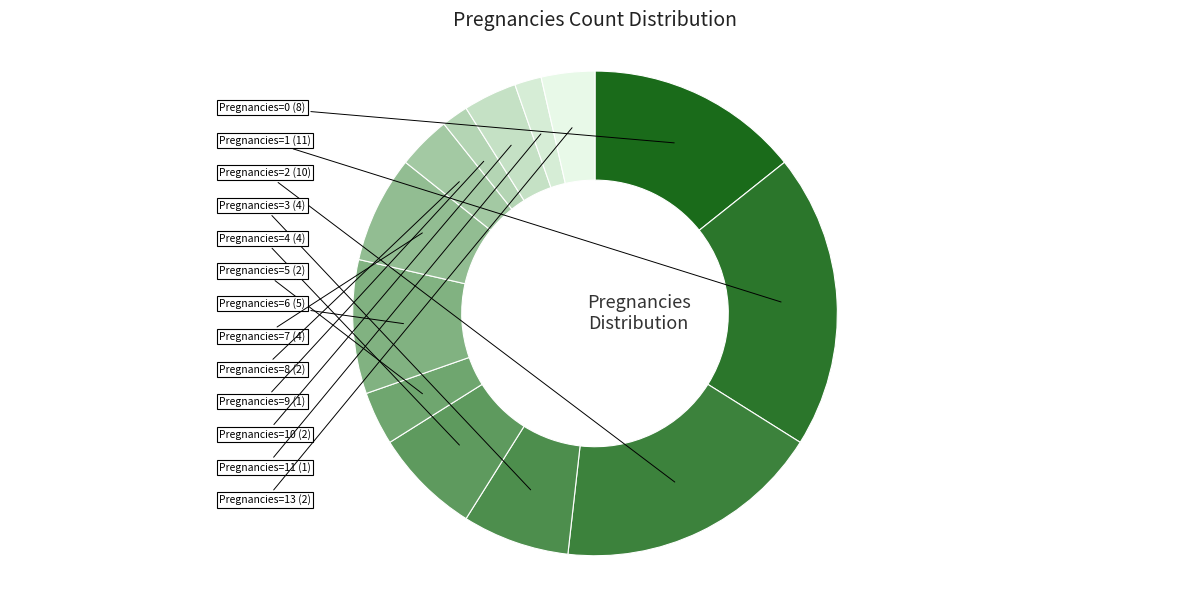

Which category has the smallest portion of the pie?

9